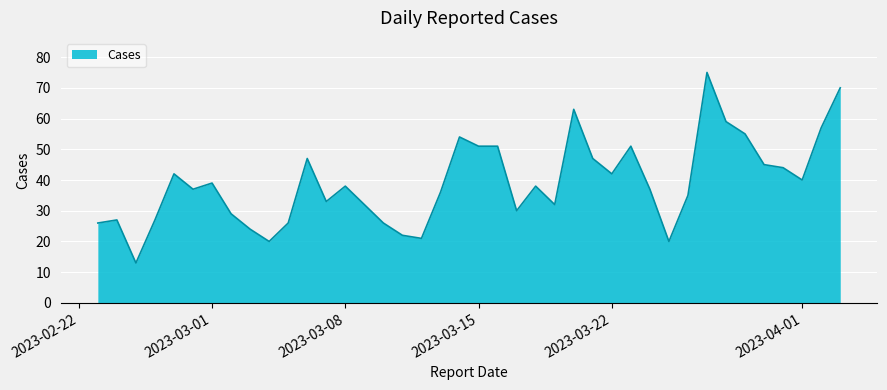

What is the smallest value displayed?

13